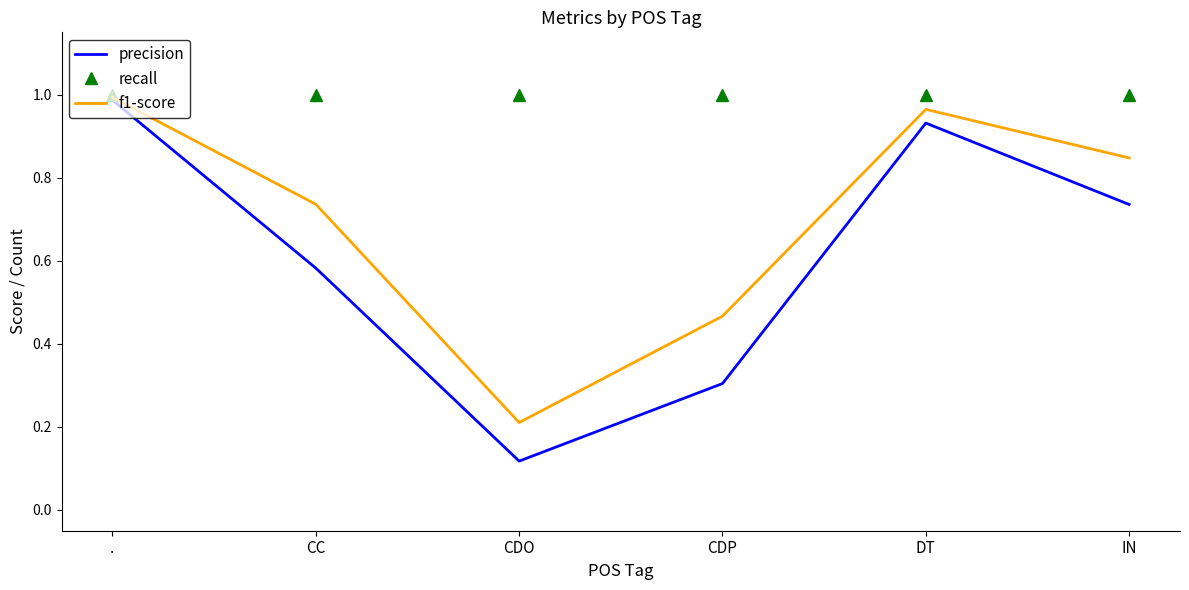

What is the total value across all series at IN?

2.6